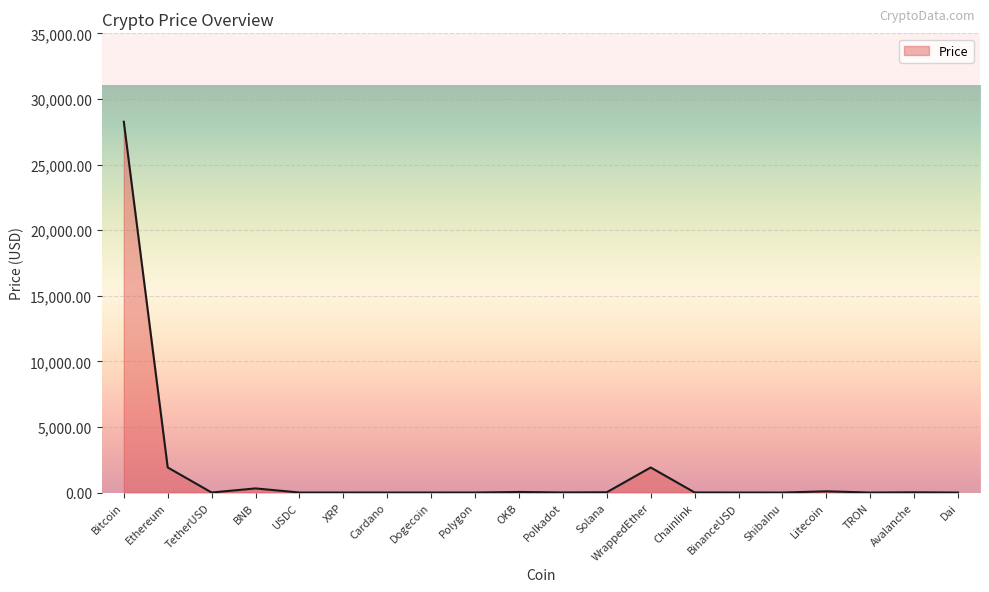

Which category has the highest value across all series?

Bitcoin